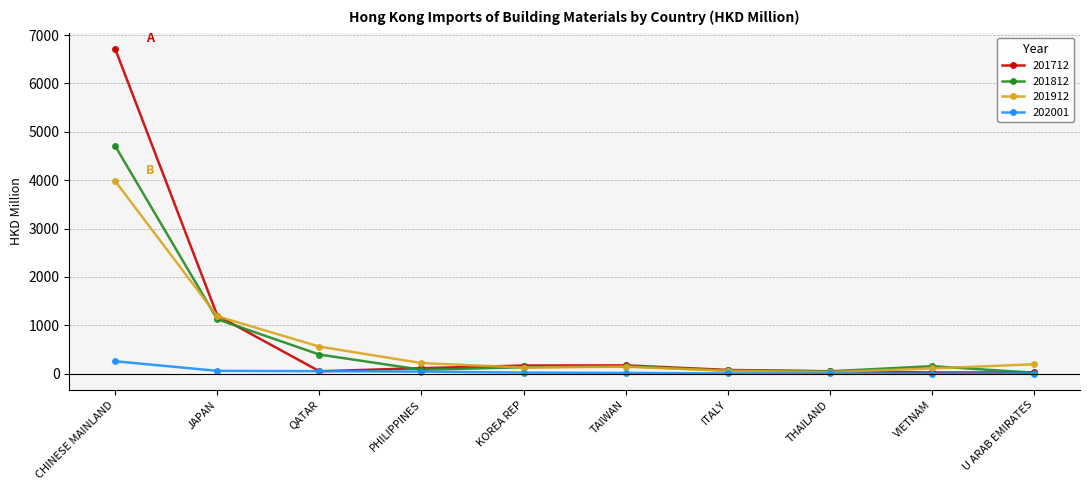

What is the label of the 8th point from the left?

THAILAND